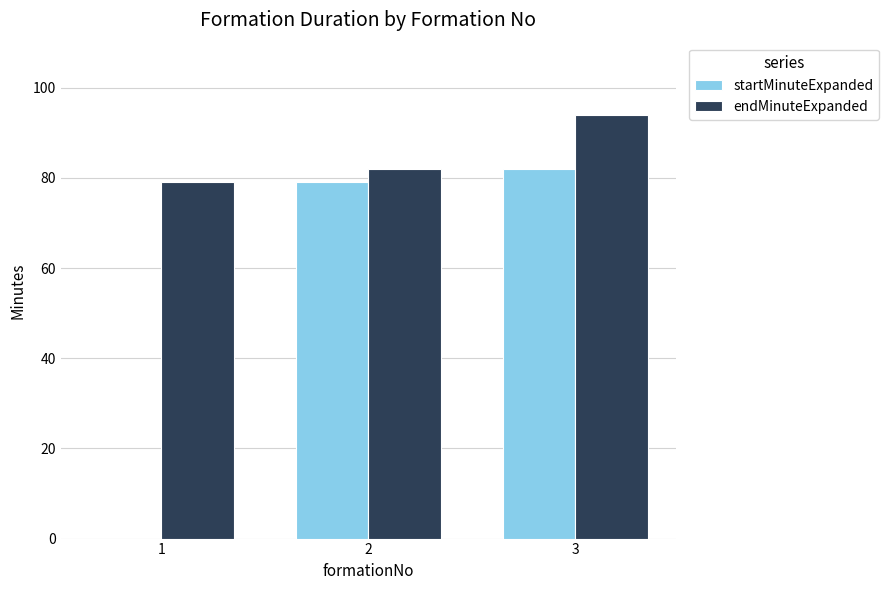

Is it true that endMinuteExpanded equals 120 at 2?

False